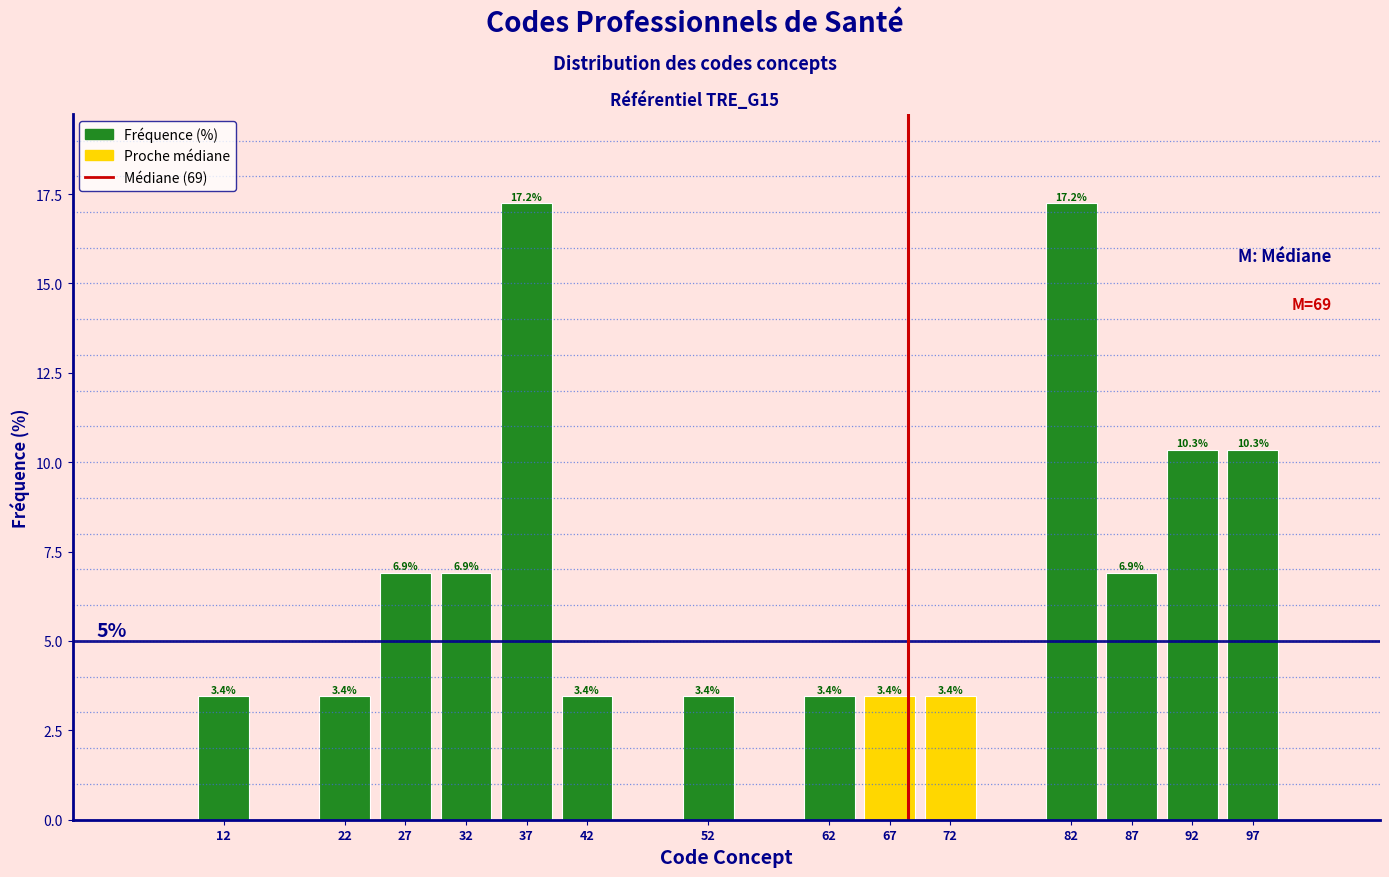

Reading right to left, what are all the values shown in this chart?

10.3	10.3	6.9	17.2	3.4	3.4	3.4	3.4	3.4	17.2	6.9	6.9	3.4	3.4